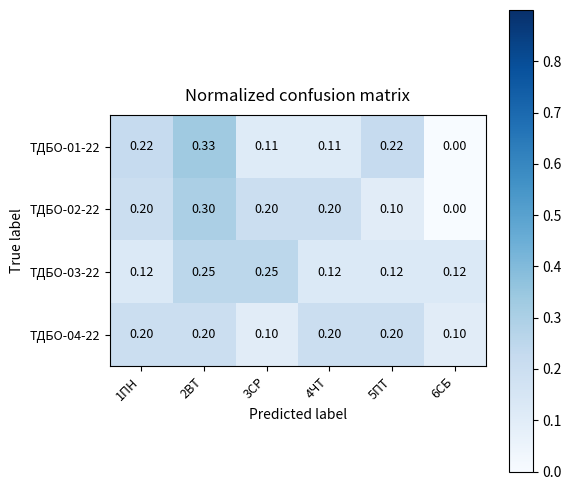

Is the value of ТДБО-02-22 at 1ПН greater than the value of ТДБО-03-22 at 2ВТ?

No